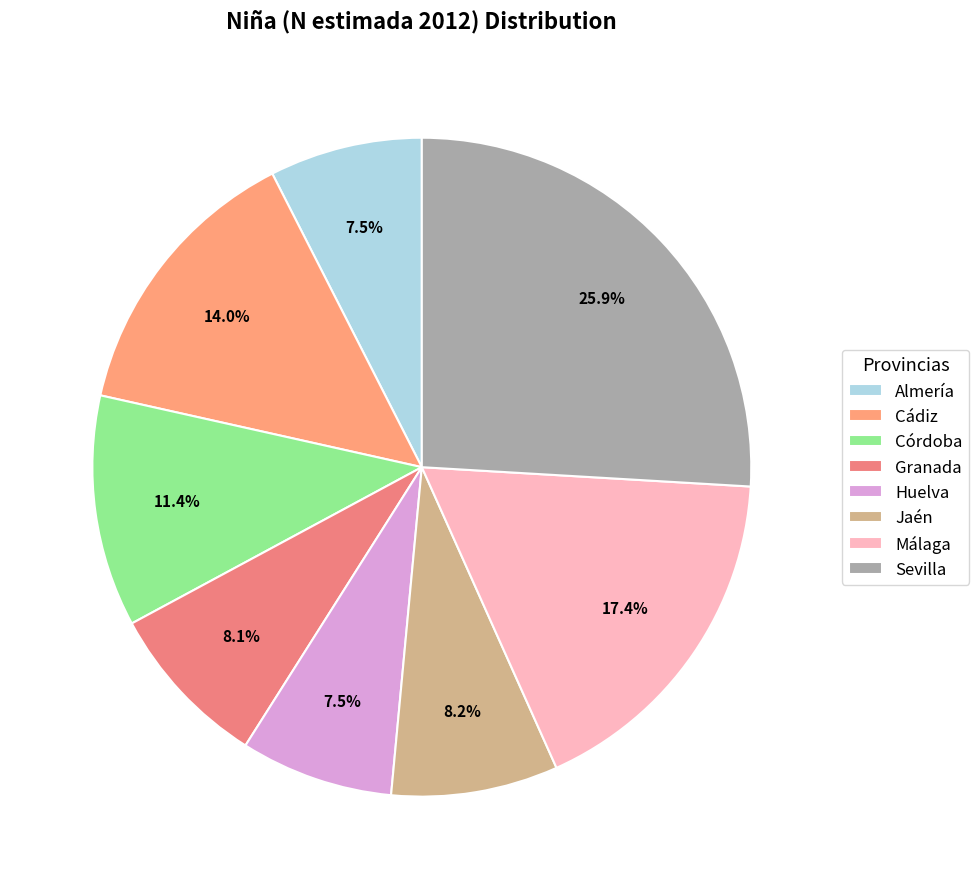

To the nearest percent, what percentage of the pie is Sevilla?

26%